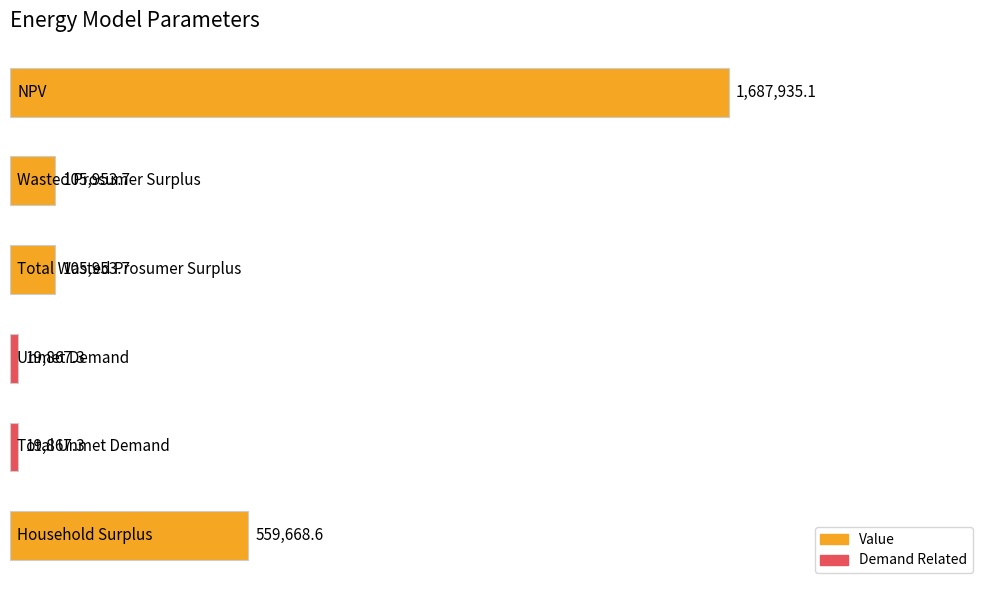

Are the bars horizontal?

Yes